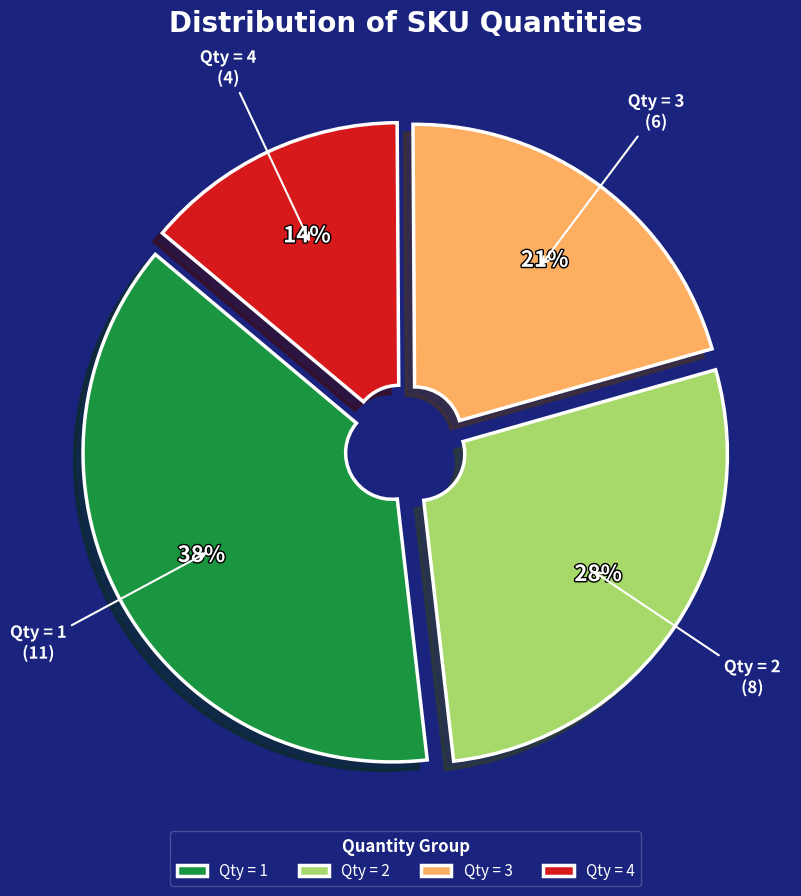

Does any single category account for the majority?

No